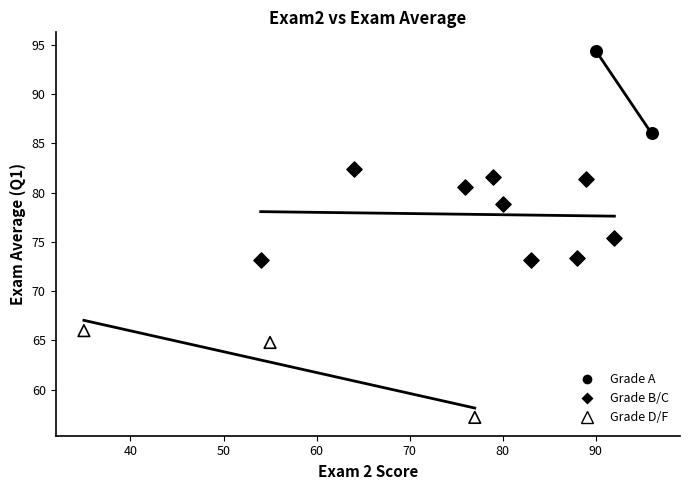

Which series has the widest spread of Y values?

Grade B/C